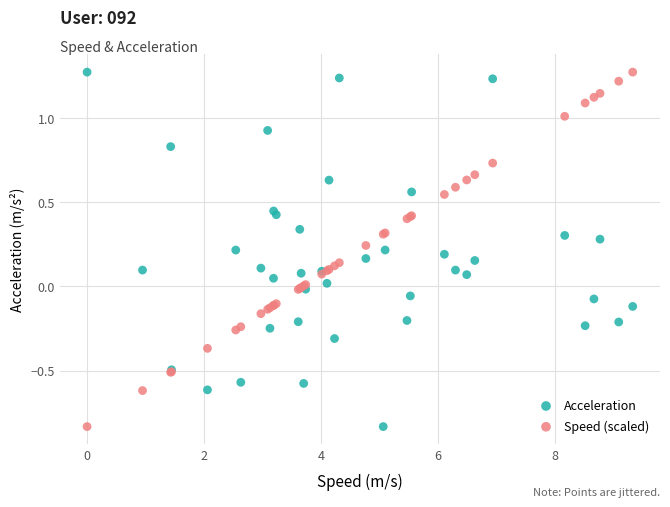

What are all the series names shown in the legend?

Acceleration, Speed (scaled)